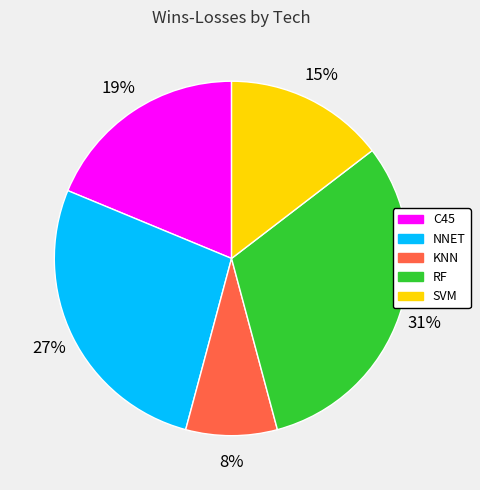

What percentage is the RF slice, to the nearest percent?

31%